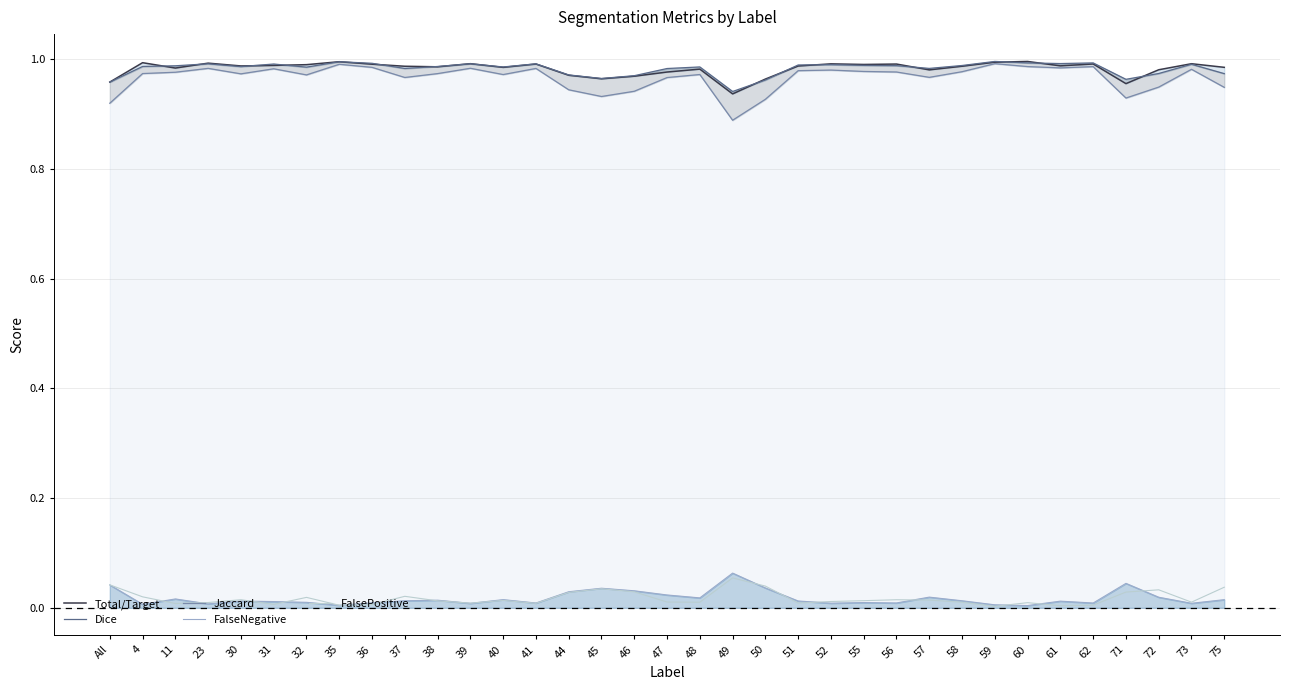

True or false: Total/Target and FalsePositive intersect in this chart.

False